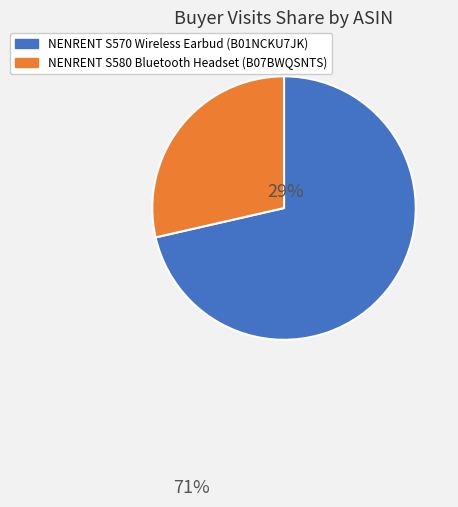

Is there any slice that represents more than half of the pie?

Yes